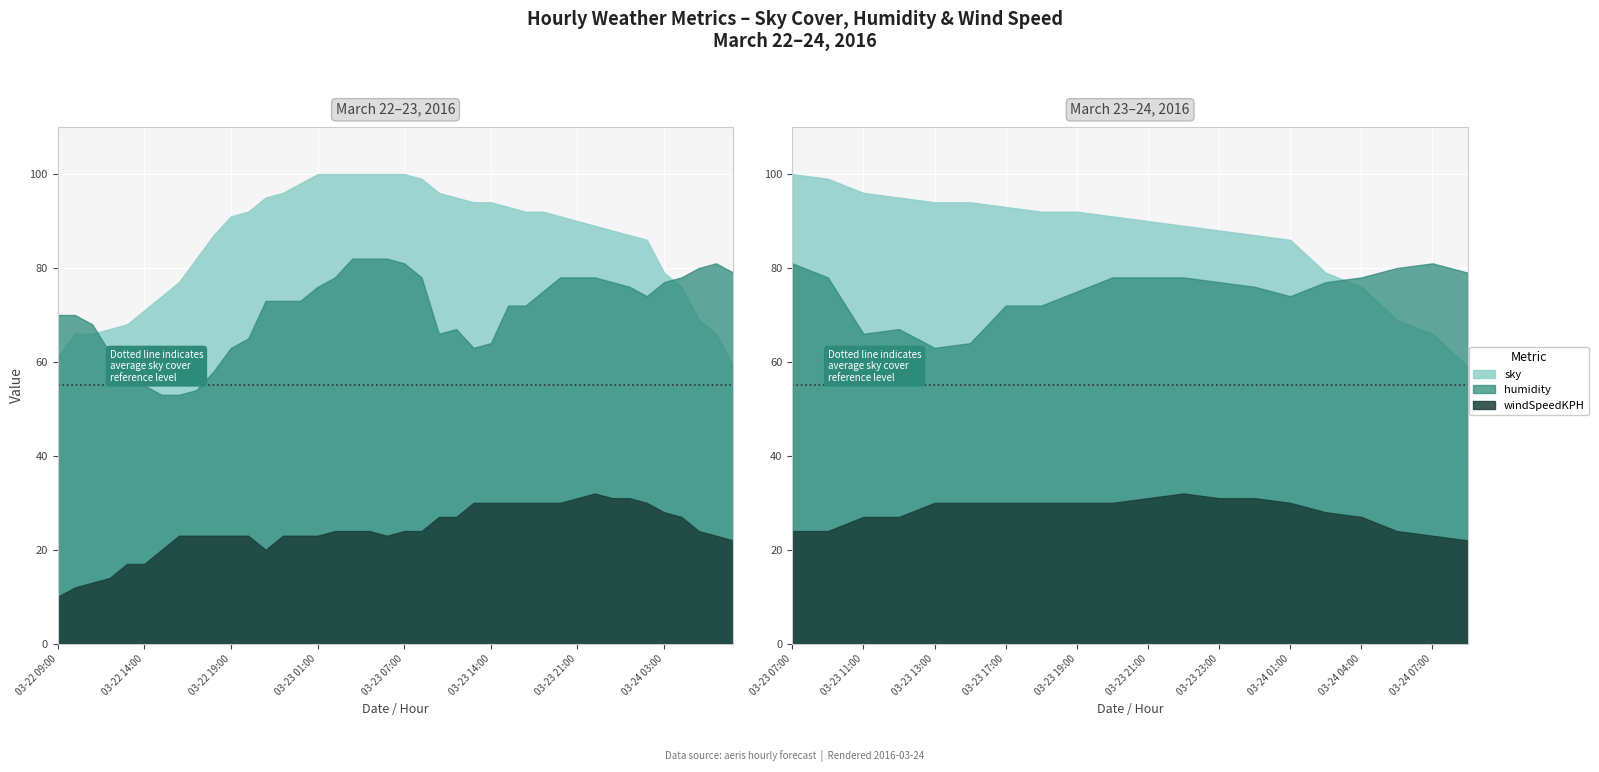

List the labels in order of windSpeedKPH value, largest first.

2016-03-23 22:00, 2016-03-23 21:00, 2016-03-23 23:00, 2016-03-24 00:00, 2016-03-23 13:00, 2016-03-23 14:00, 2016-03-23 17:00, 2016-03-23 18:00, 2016-03-23 19:00, 2016-03-23 20:00, 2016-03-24 01:00, 2016-03-24 03:00, 2016-03-23 11:00, 2016-03-23 12:00, 2016-03-24 04:00, 2016-03-23 03:00, 2016-03-23 04:00, 2016-03-23 05:00, 2016-03-23 07:00, 2016-03-23 08:00, 2016-03-24 06:00, 2016-03-22 16:00, 2016-03-22 17:00, 2016-03-22 18:00, 2016-03-22 19:00, 2016-03-22 20:00, 2016-03-22 23:00, 2016-03-23 00:00, 2016-03-23 01:00, 2016-03-23 06:00, 2016-03-24 07:00, 2016-03-24 08:00, 2016-03-22 15:00, 2016-03-22 22:00, 2016-03-22 13:00, 2016-03-22 14:00, 2016-03-22 12:00, 2016-03-22 11:00, 2016-03-22 10:00, 2016-03-22 09:00